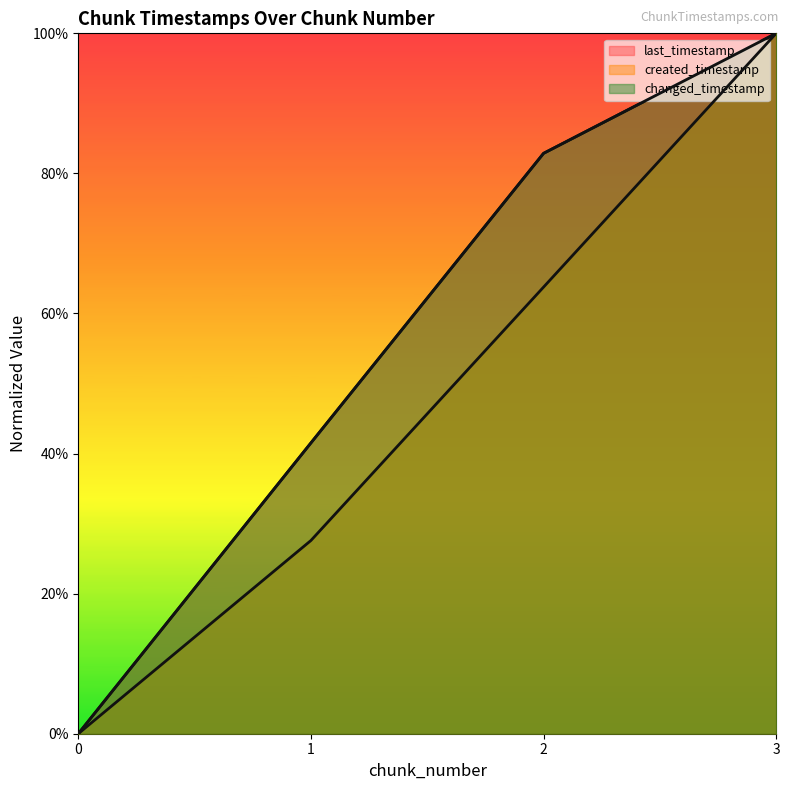

Reading left to right, list all the values displayed in this chart.

last_timestamp: 0.0	0.4	0.8	1.0
created_timestamp: 0.0	0.3	0.6	1.0
changed_timestamp: 0.0	0.4	0.8	1.0